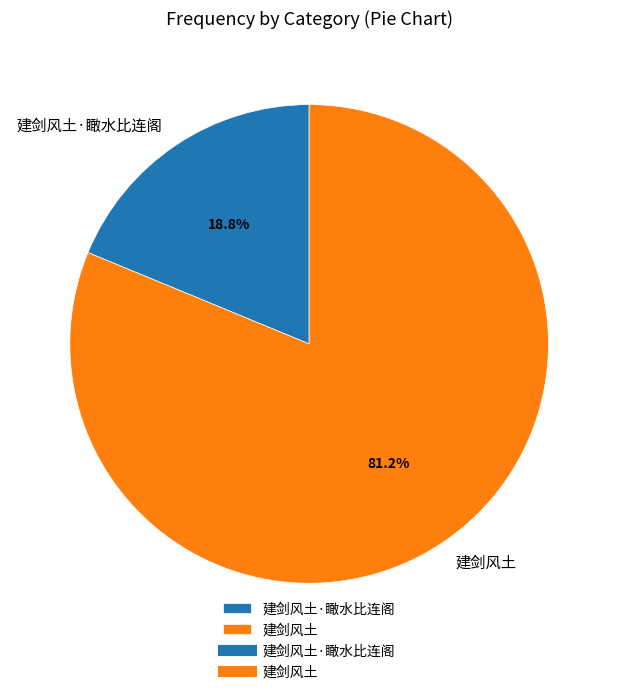

What is the ratio of the value at 建剑风土 to the value at 建剑风土·瞰水比连阁?

4.3